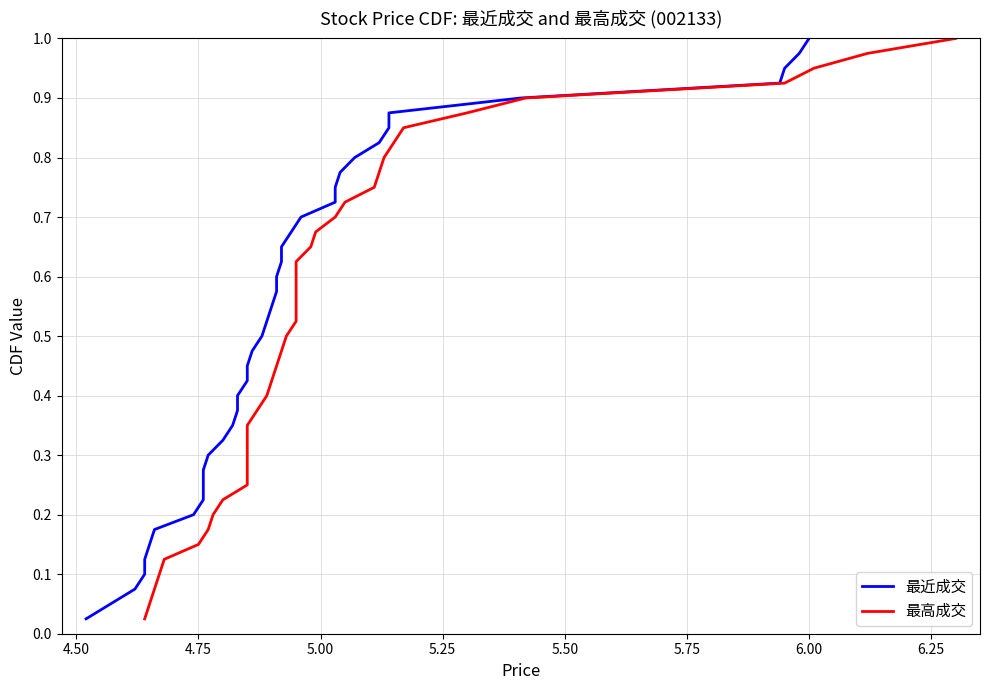

What is the maximum value for 最近成交?

1.0